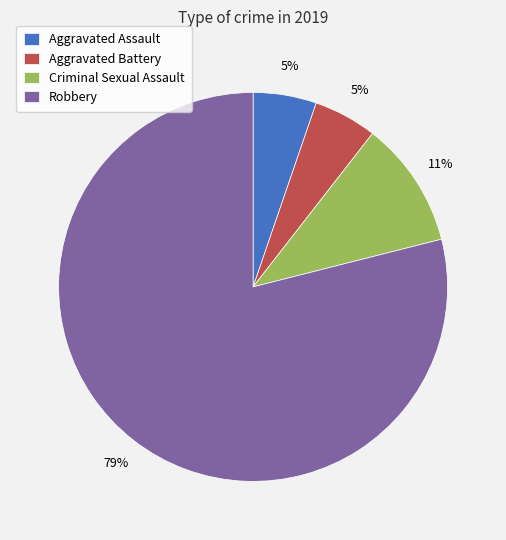

Which slice is the largest?

Robbery